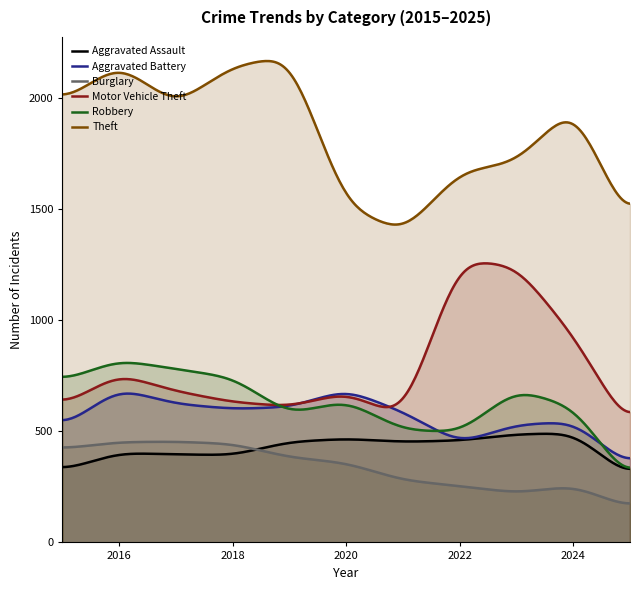

How many data points does each series have?

11